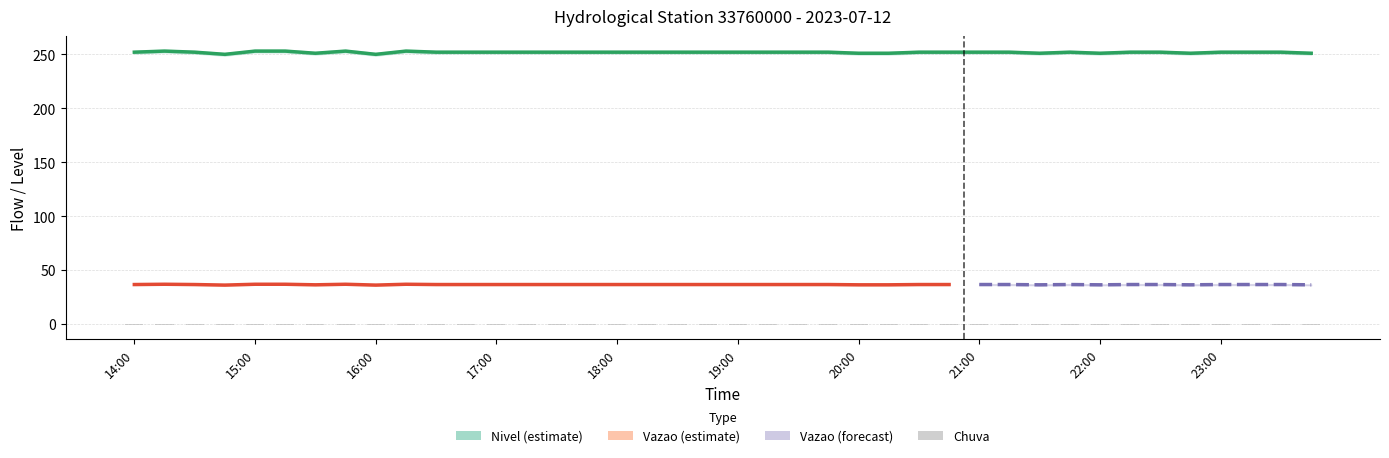

Which category has the lowest value across all series?

2023-07-12 14:00